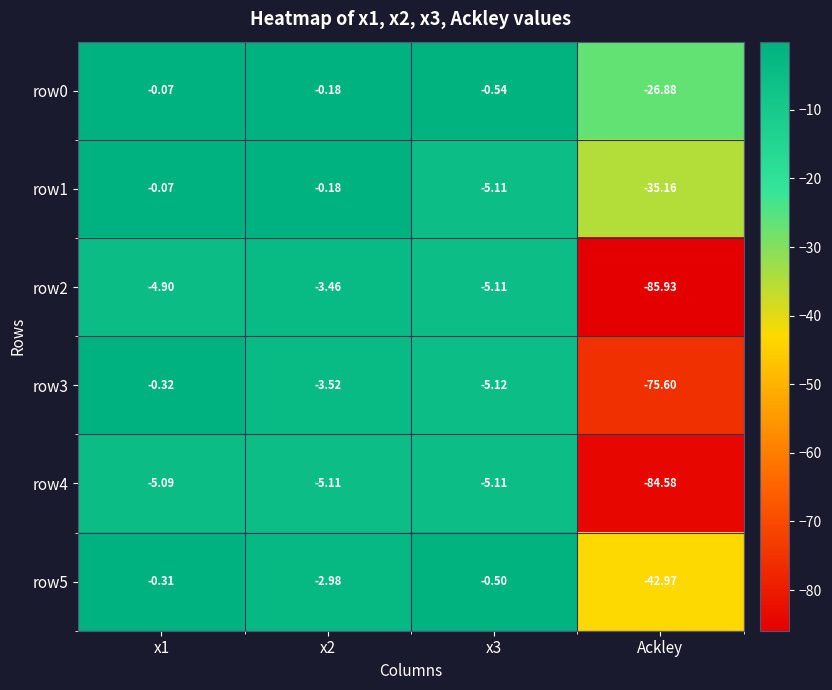

How many distinct data groups are displayed?

6